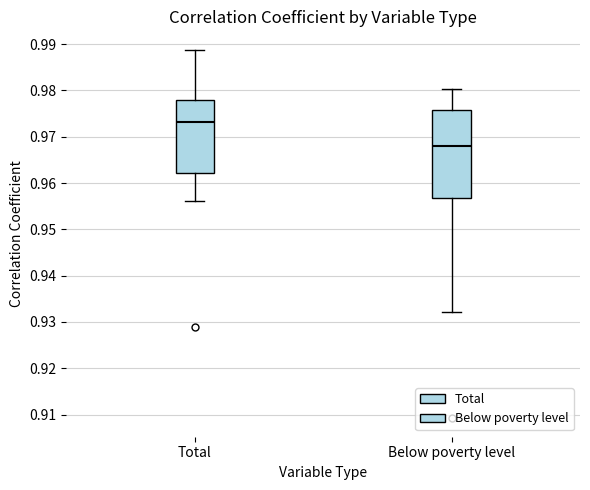

Reading left to right, read every box against the y-axis: the position of its median line, the range the box covers, and the ends of its whiskers. The values are not printed on the chart, so give them approximately, as read against the axis.

Total: median 0.973, box 0.962 to 0.978, whiskers 0.956 to 0.989
Below poverty level: median 0.968, box 0.957 to 0.976, whiskers 0.932 to 0.980